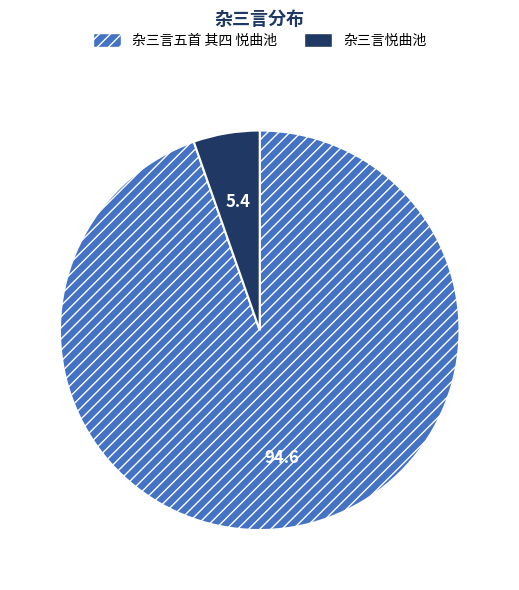

Rank the categories by value from highest to lowest.

杂三言五首 其四 悦曲池, 杂三言悦曲池